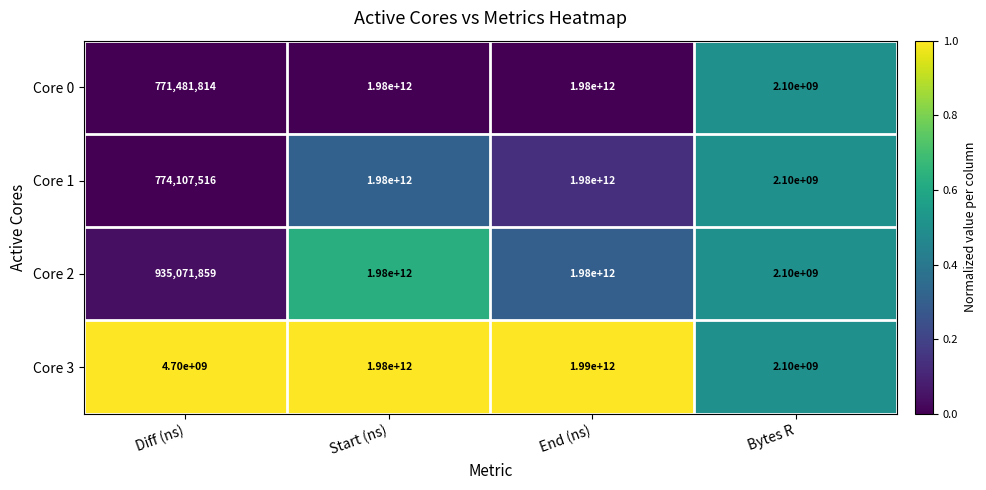

The value of Core 2 at Start (ns) is 1980000000000. True or false?

True